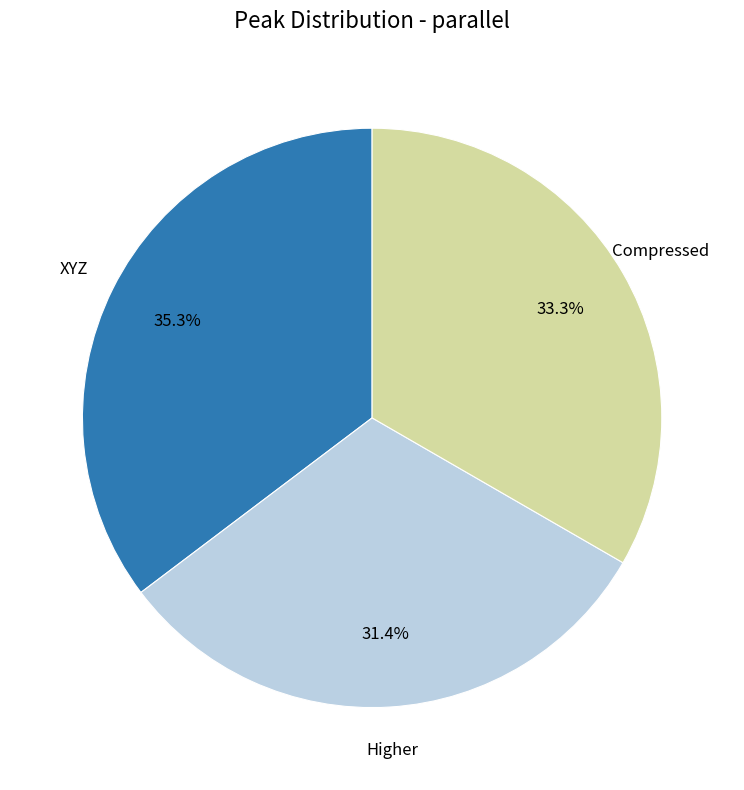

Is there any slice that represents more than half of the pie?

No